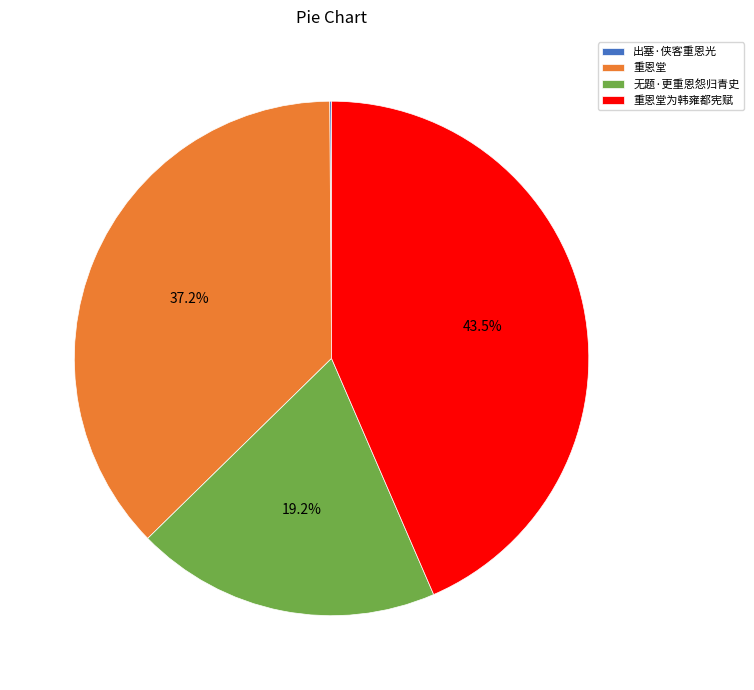

Which category has the biggest portion of the pie?

重恩堂为韩雍都宪赋